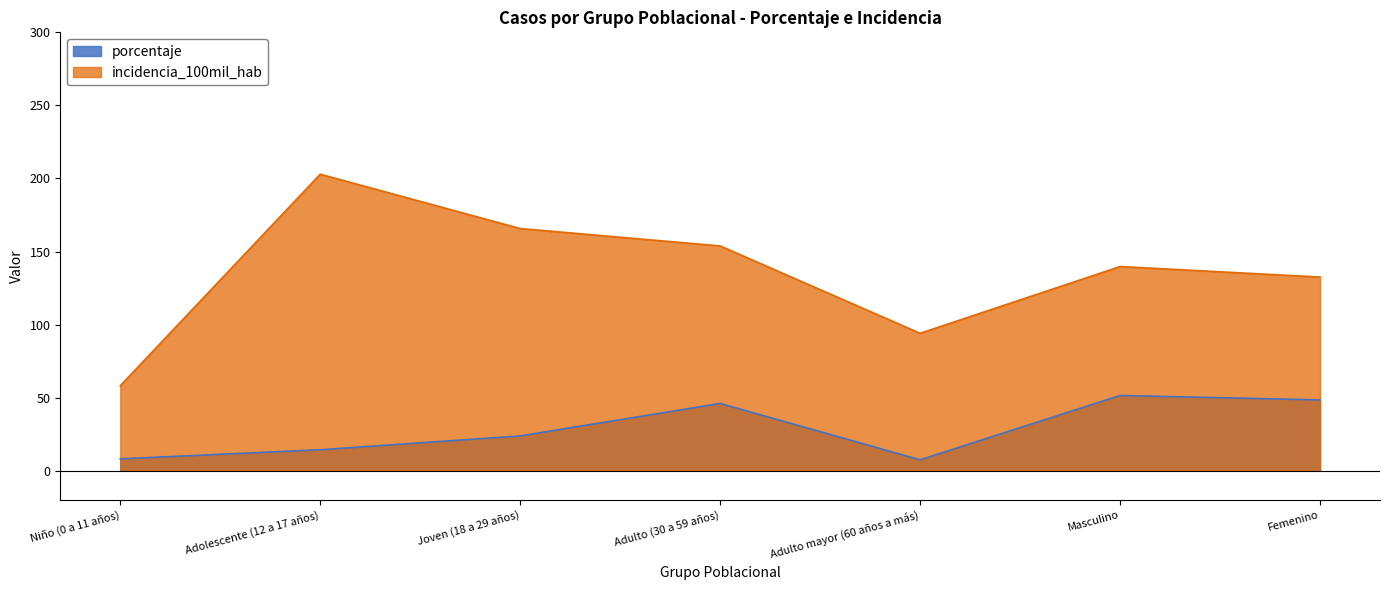

Which series has the largest range (max minus min)?

incidencia_100mil_hab